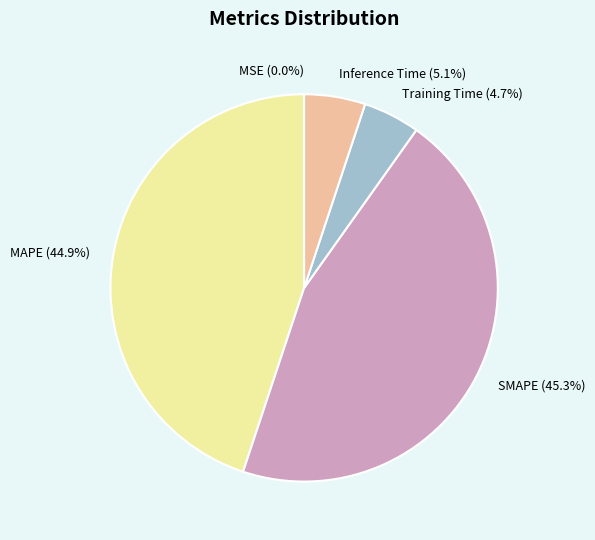

How much of the chart is everything except SMAPE?

54.7%